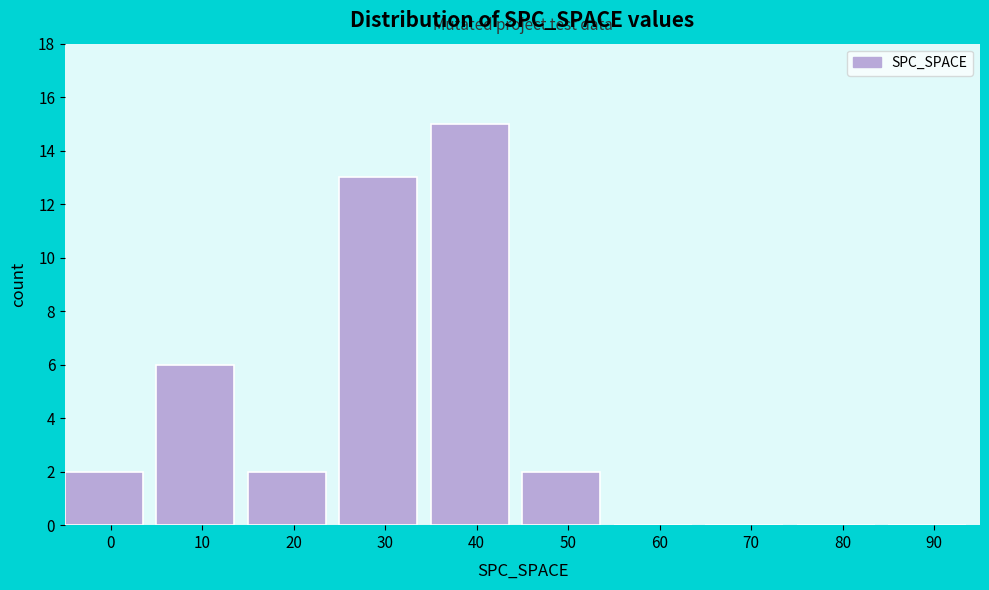

Reading left to right, extract all data points from this chart.

0=2	10=6	20=2	30=13	40=15	50=2	60=0	70=0	80=0	90=0